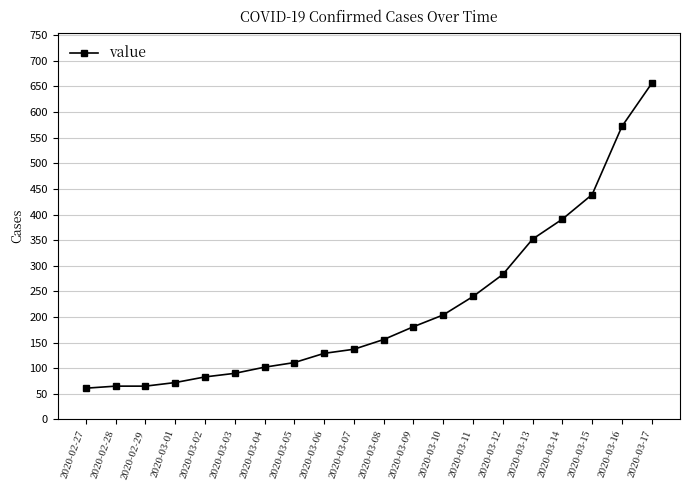

What is the label of the 2nd point from the right?

2020-03-16